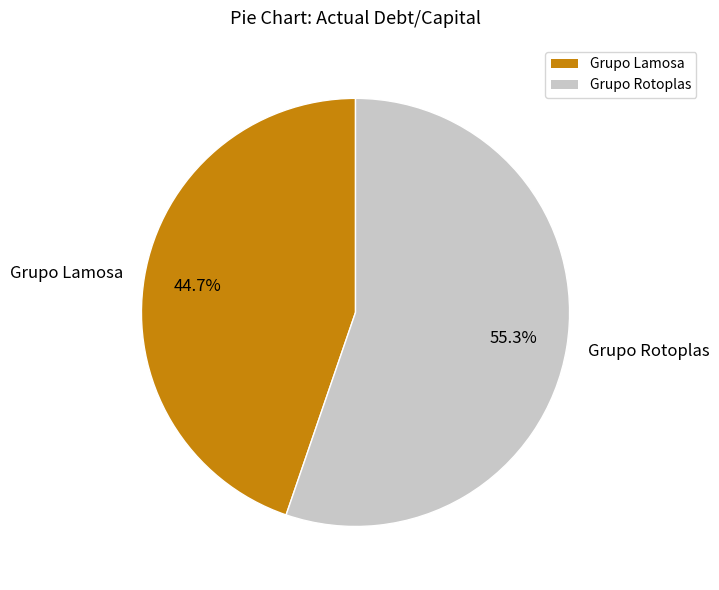

Rank the categories by value from highest to lowest.

Grupo Rotoplas, Grupo Lamosa